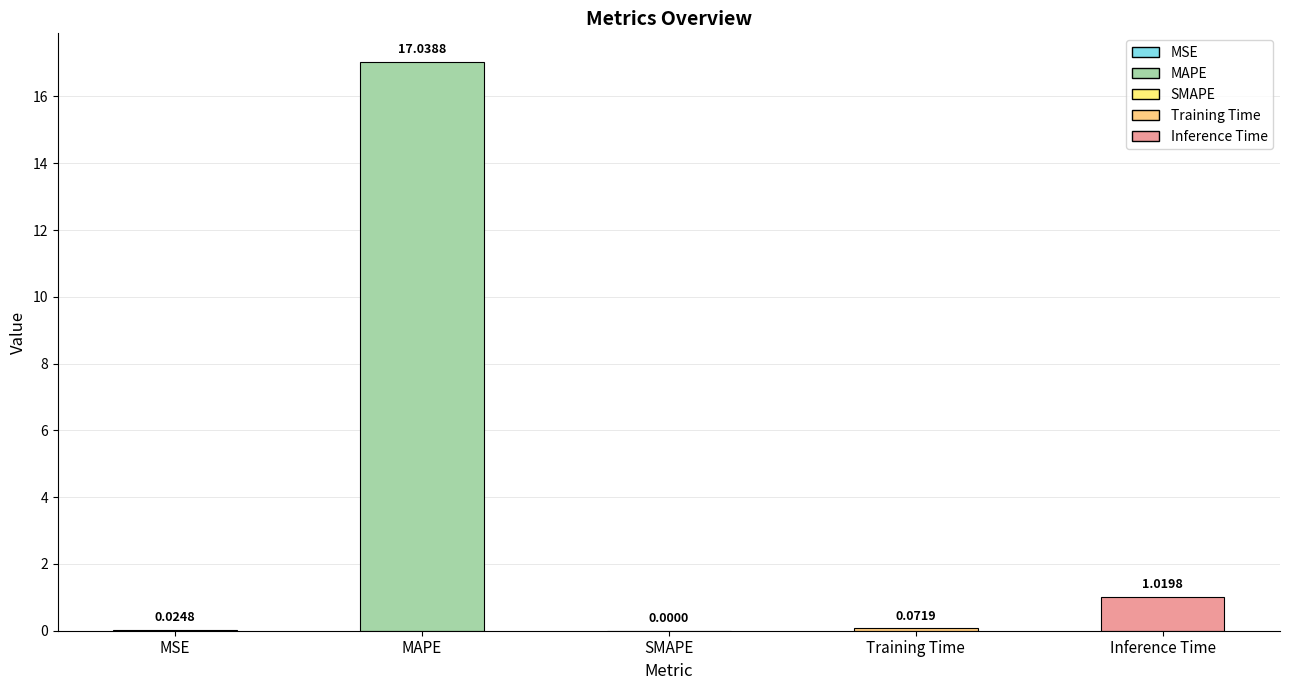

Between MAPE and MSE, which is larger?

MAPE